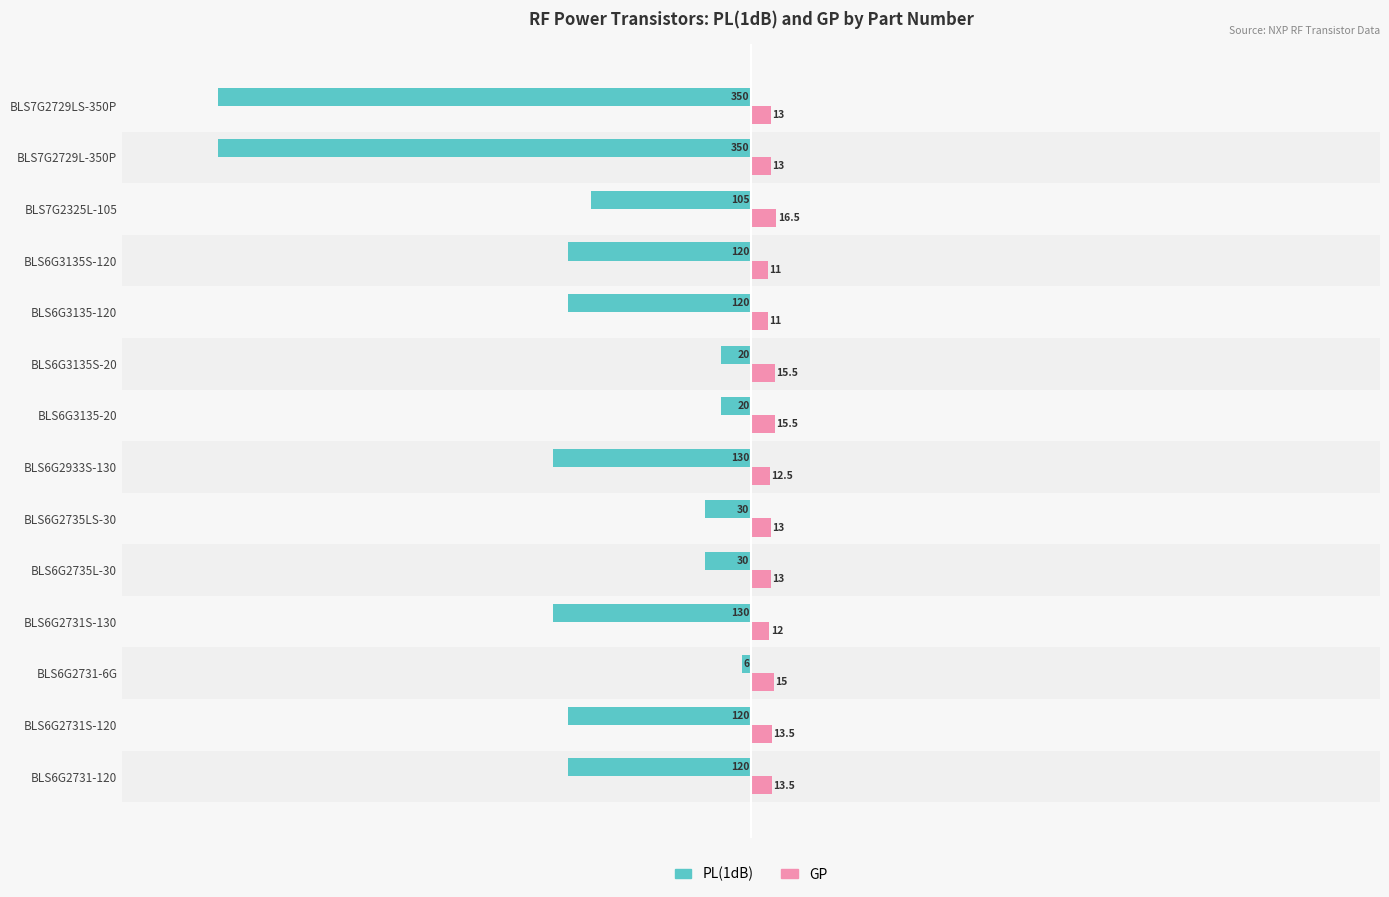

At which category is the sum across all series the highest?

BLS6G2731-6G